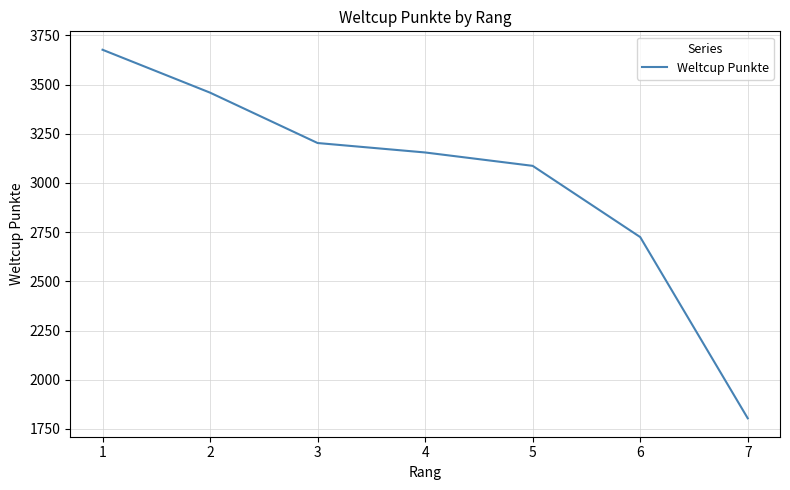

What is the difference between the values at 4 and 5?

68